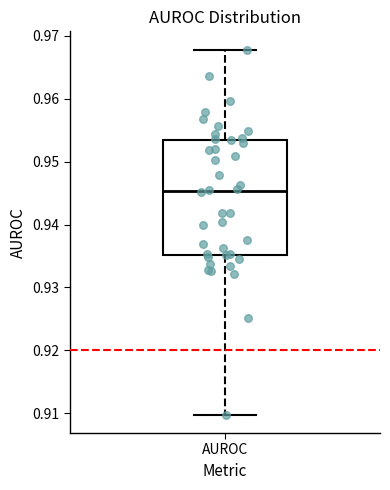

Read this box plot against the y-axis: the position of the median line, the range covered by the box, and the ends of both whiskers. The values are not printed on the chart, so give them approximately, as read against the axis.

median 0.945, box 0.935 to 0.953, whiskers 0.910 to 0.968